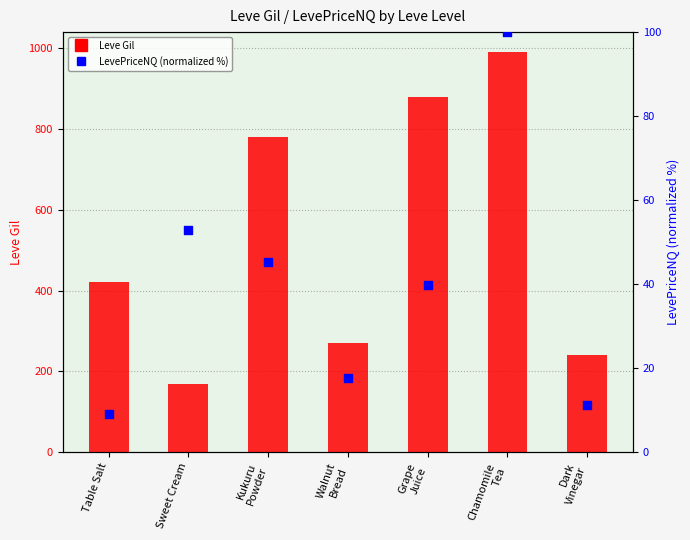

Which series has the largest Y range (max minus min)?

Leve Gil